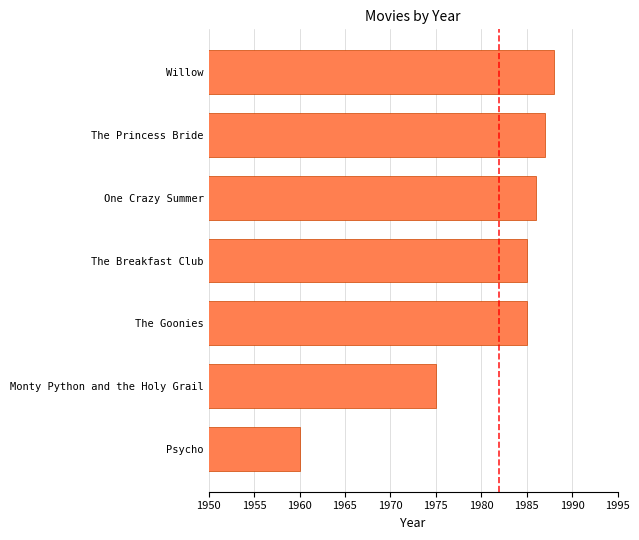

Where is the data nearest to the value 1974?

Monty Python and the Holy Grail